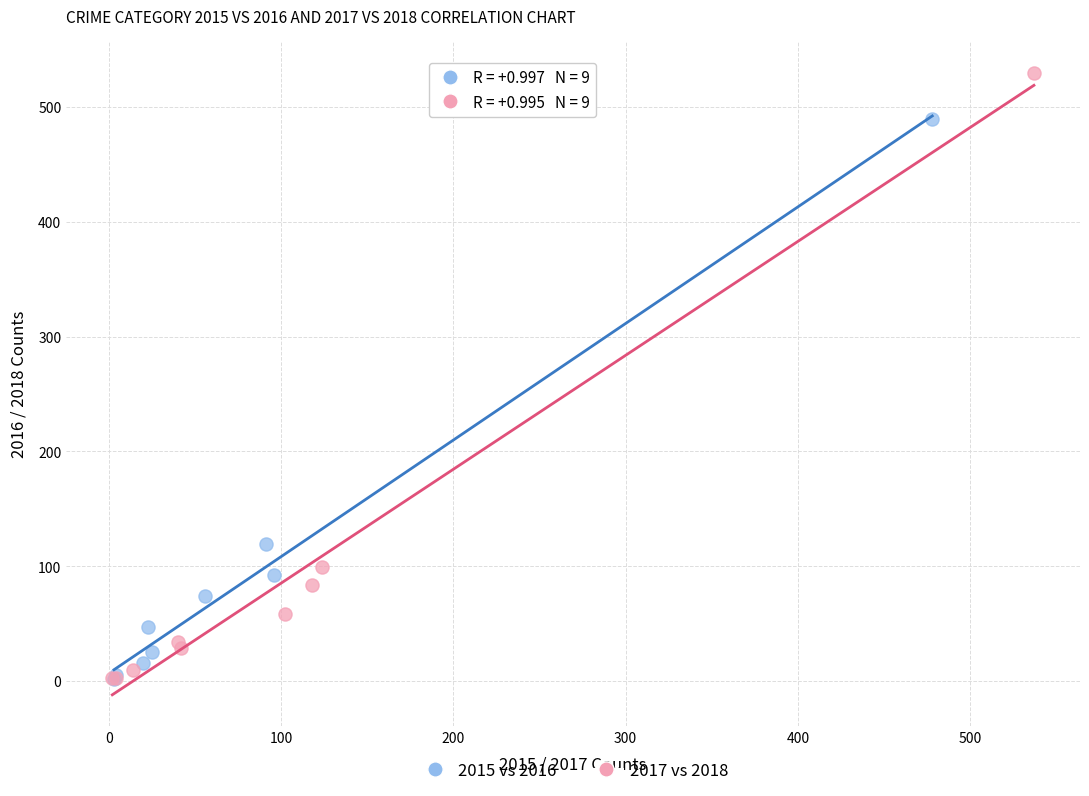

Which series contains the highest Y value?

2017 vs 2018